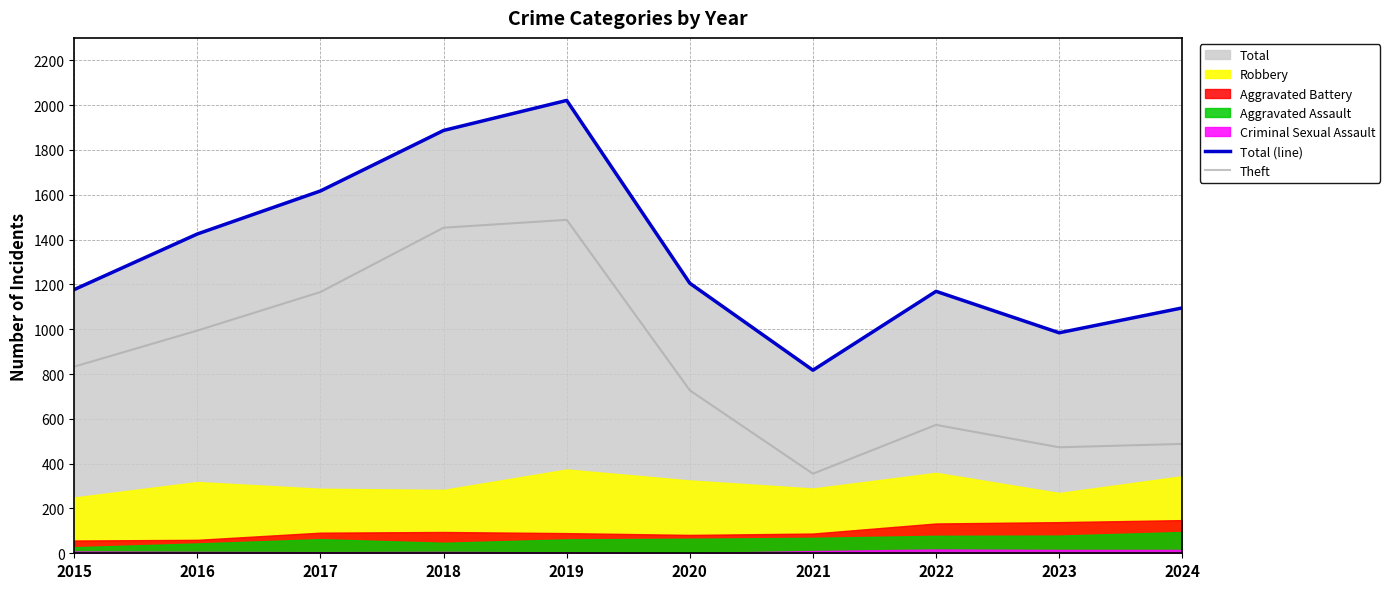

How many values in the Theft series are below 833?

5